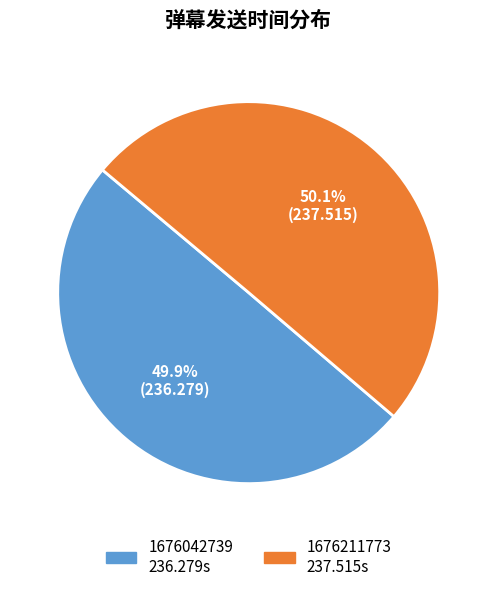

To the nearest percent, what is the combined percentage of 1676211773 and 1676042739?

100%